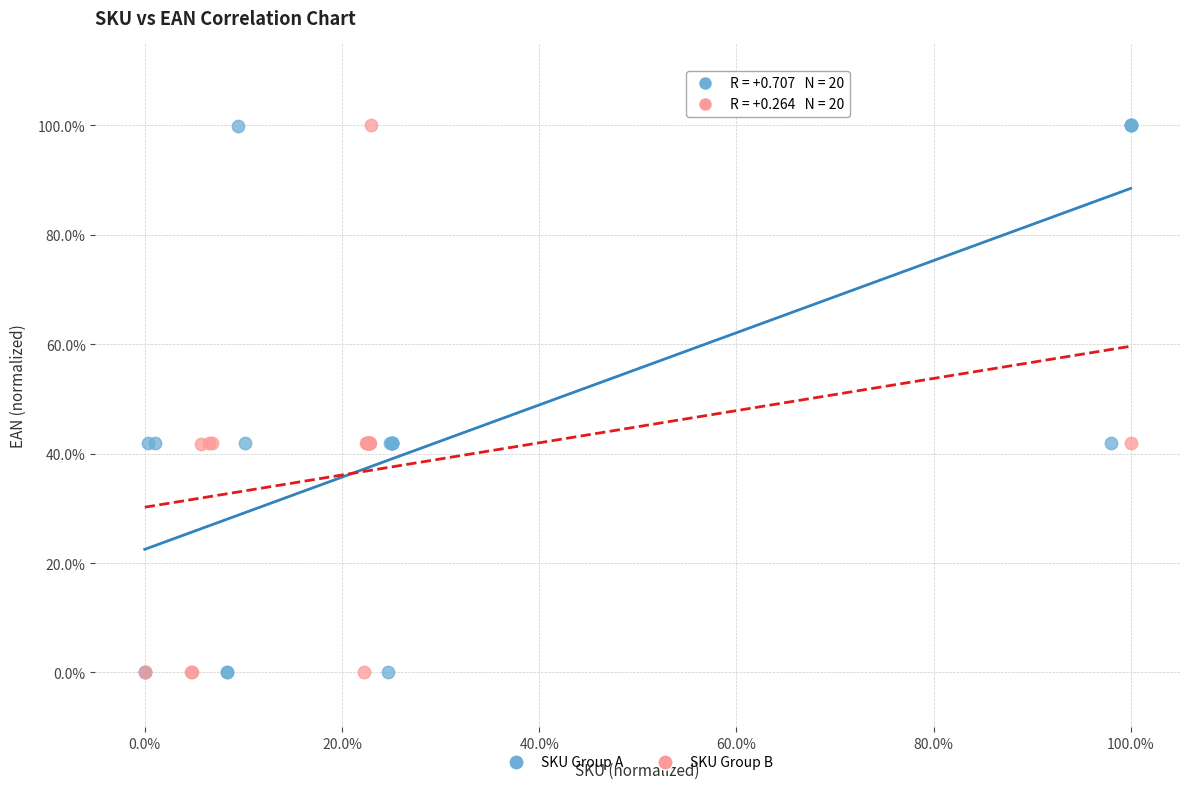

What are all the series names shown in the legend?

SKU Group A, SKU Group B